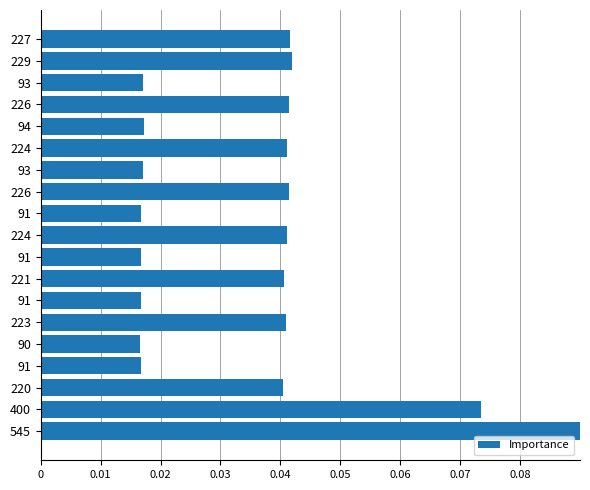

True or false: the data shows 0.1 at 224.

False